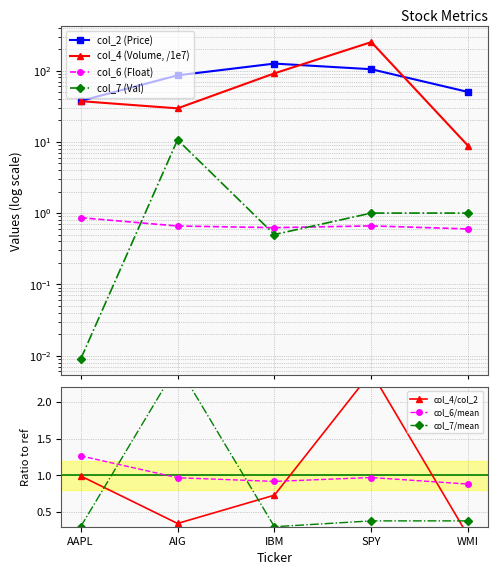

What is the difference between the highest and lowest values at IBM?

124.6